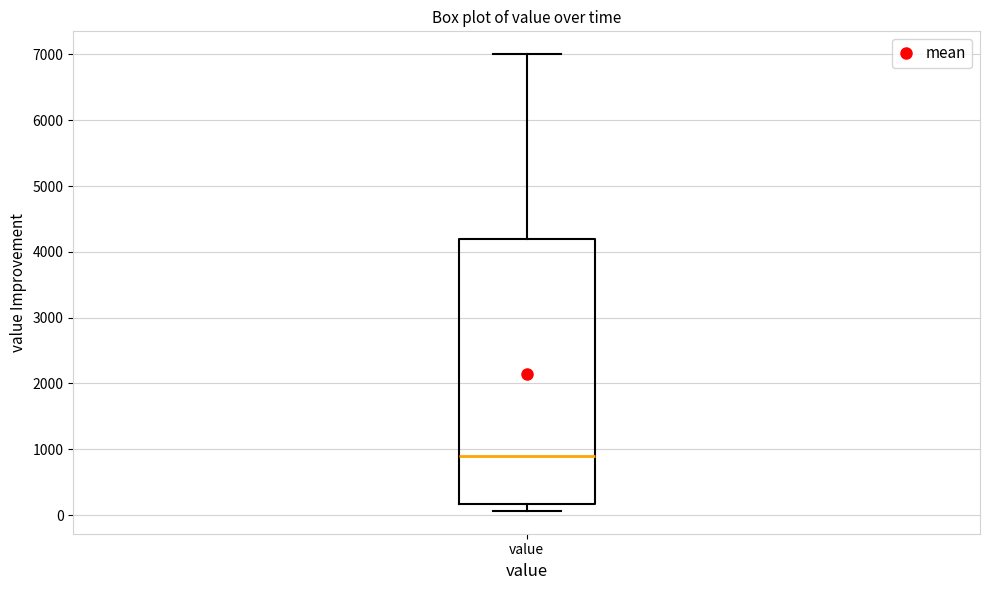

Read this box plot against the y-axis: the position of the median line, the range covered by the box, and the ends of both whiskers. The values are not printed on the chart, so give them approximately, as read against the axis.

median 900, box 200 to 4200, whiskers 100 to 7000